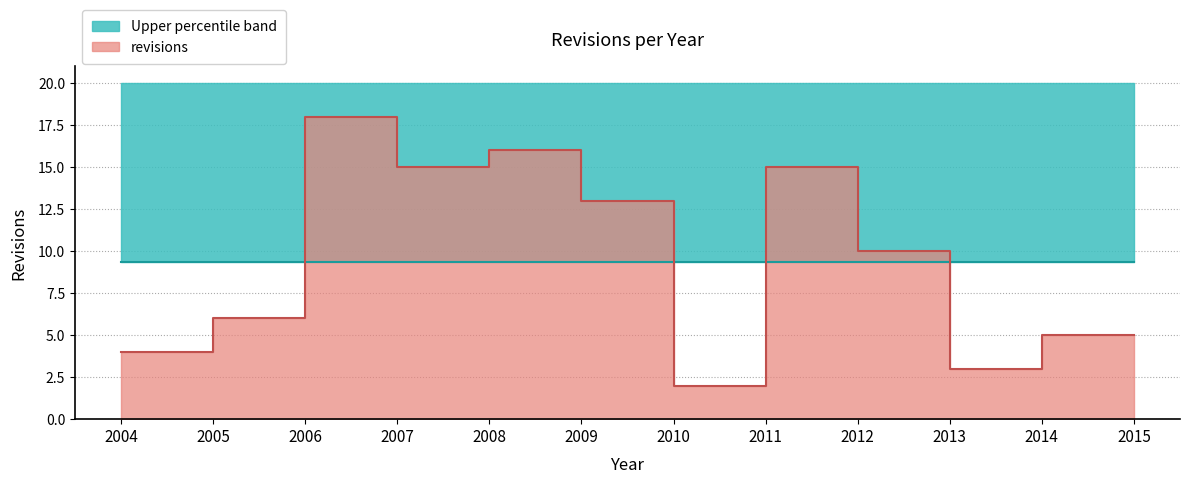

What is the difference between the maximum and minimum values?

16